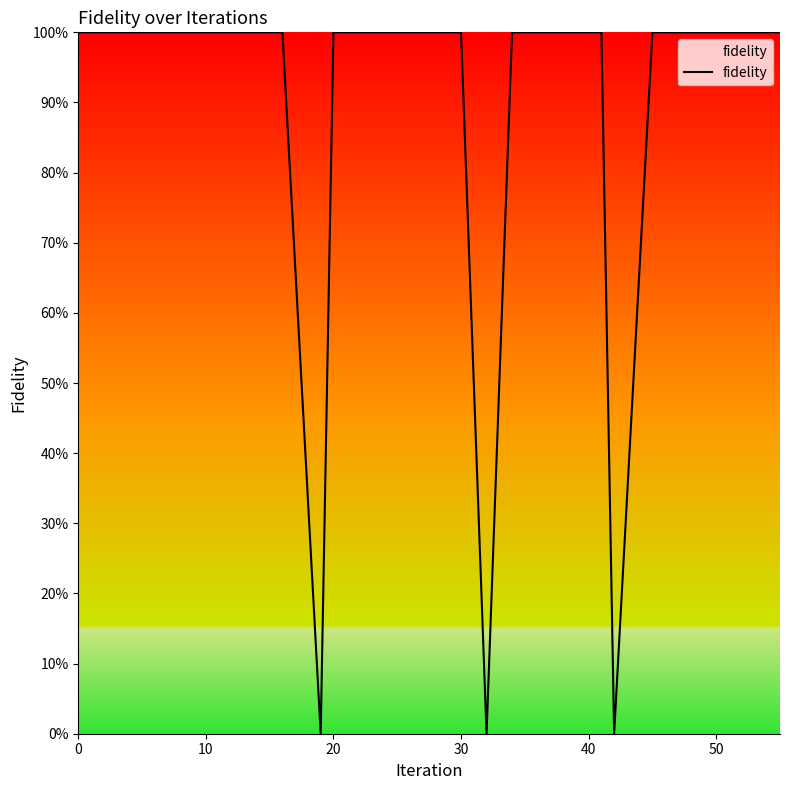

Does the chart have visible grid lines?

No